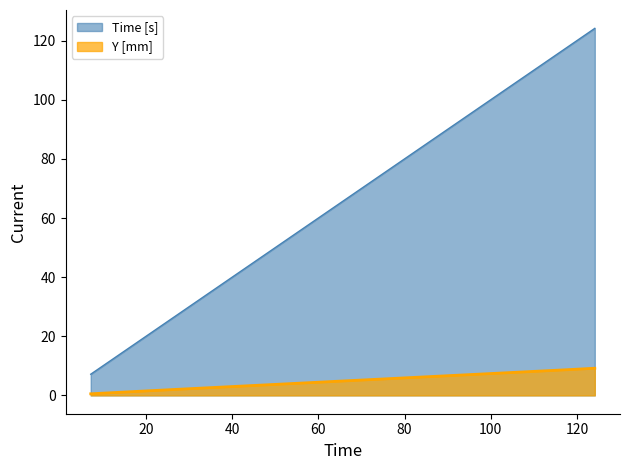

True or false: Time [s] and Y [mm] intersect in this chart.

False